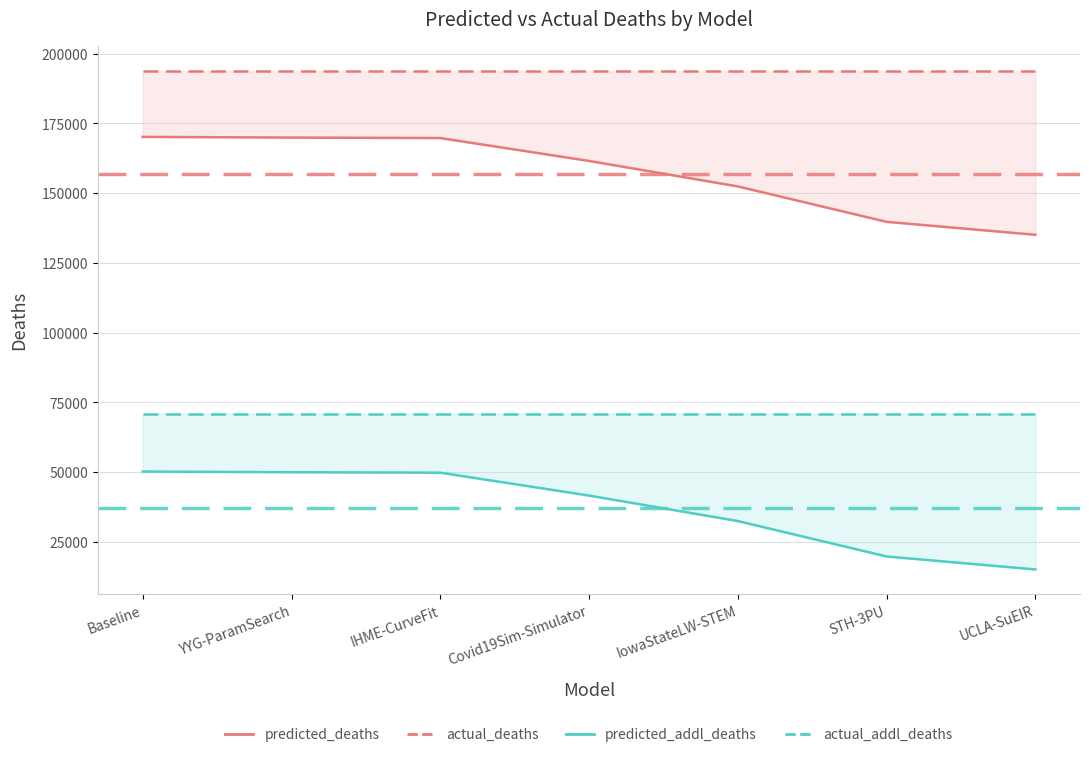

What is the difference between the predicted_deaths values at IowaStateLW-STEM and IHME-CurveFit?

17343.3